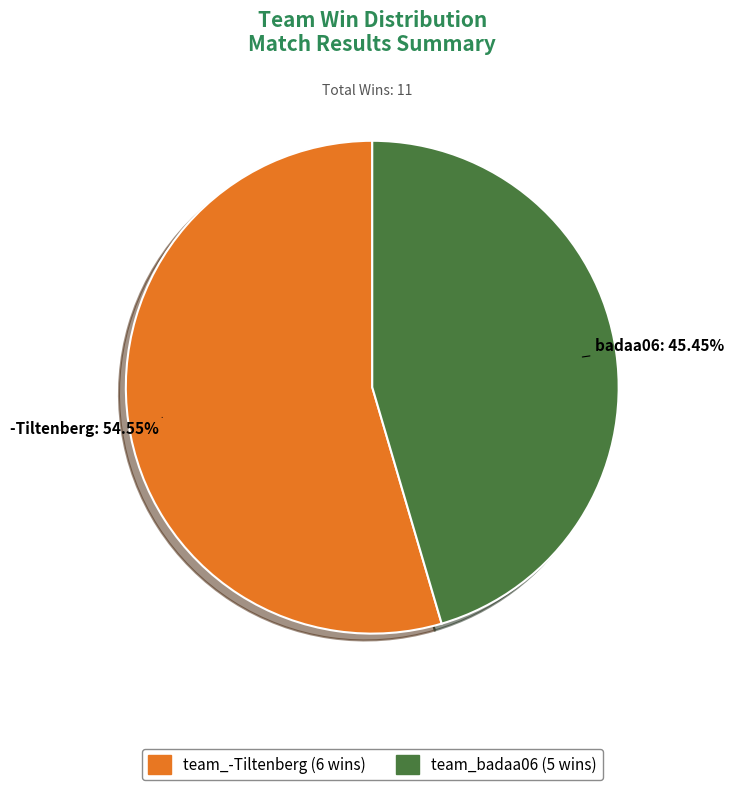

Does team_-Tiltenberg account for over 50% of the chart?

Yes